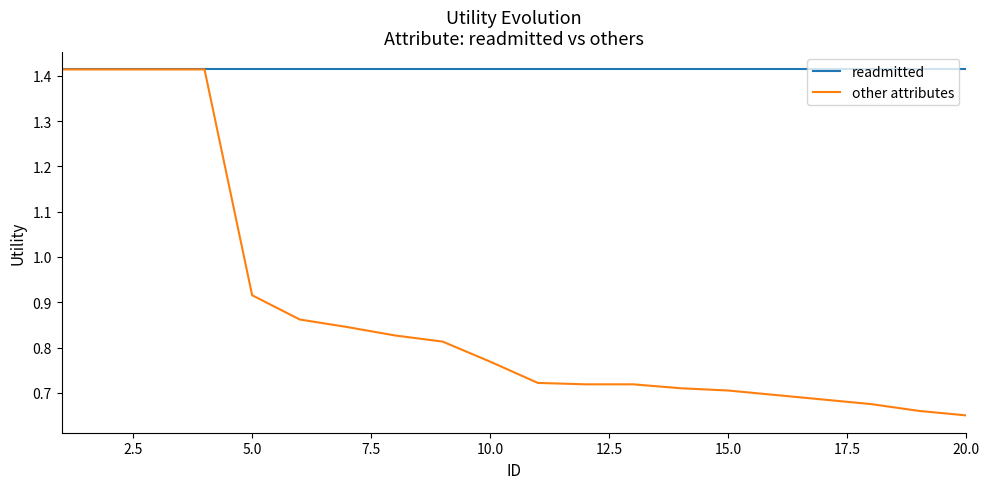

List the series in order of their overall mean, lowest first.

other attributes, readmitted